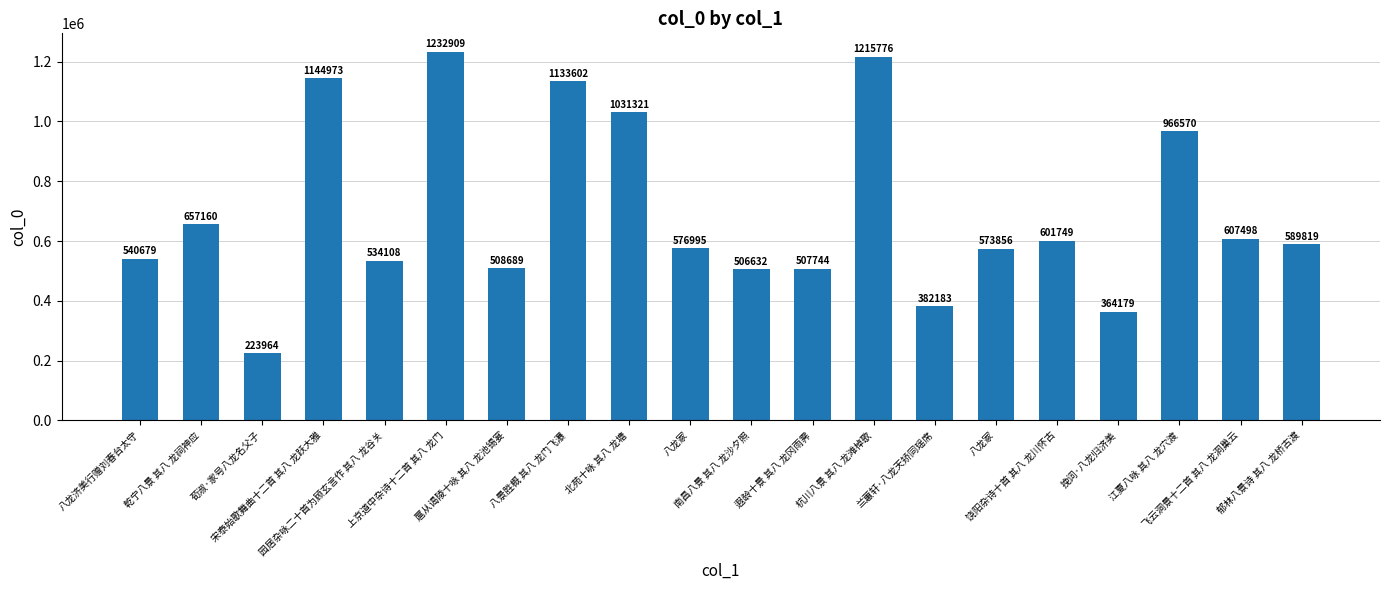

What is the change in value from 八龙济美行赠刘春台太守 to 杭川八景 其八 龙滩棹歌?

+675097